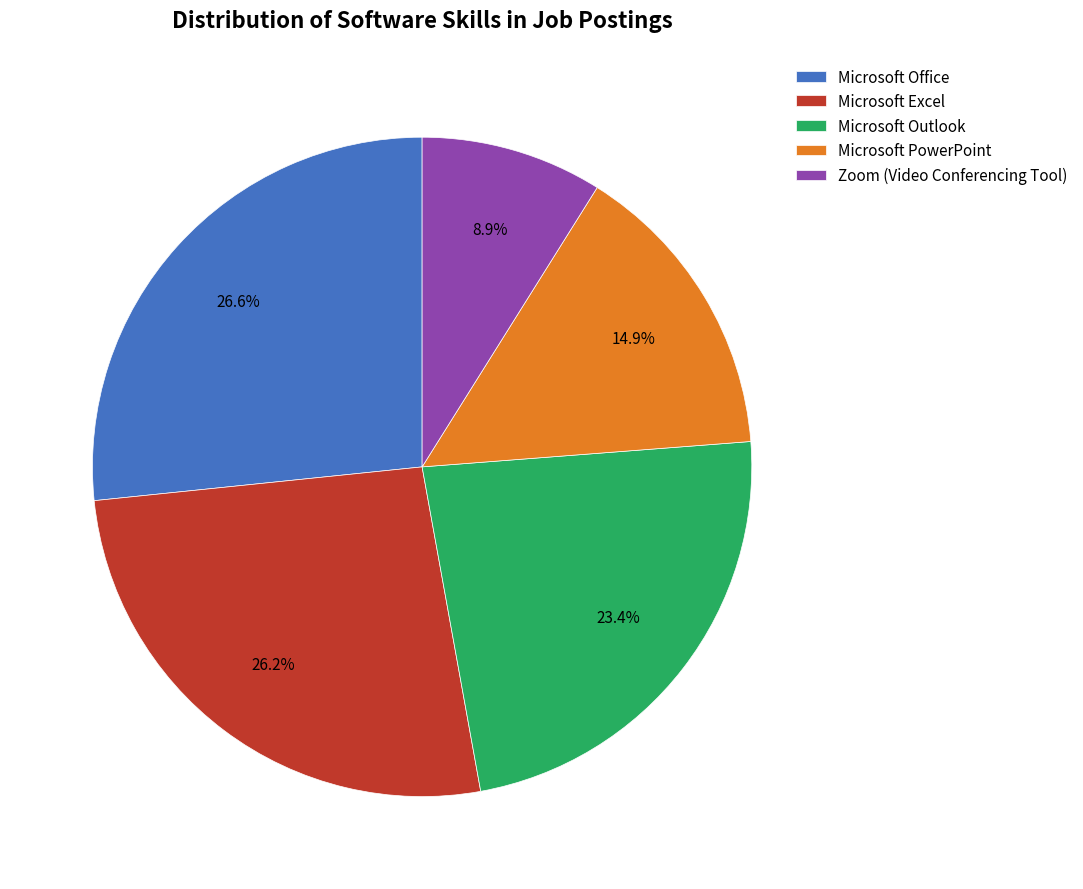

Between Microsoft Outlook and Microsoft Excel, which is larger?

Microsoft Excel